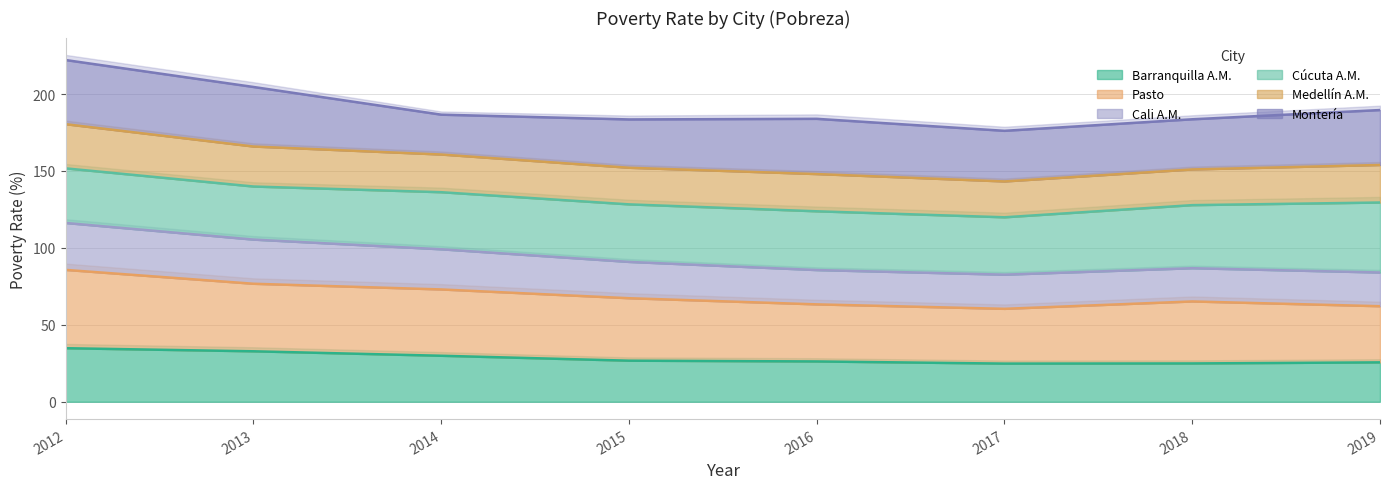

Which series changed the most between 2013 and 2018?

Cali A.M.